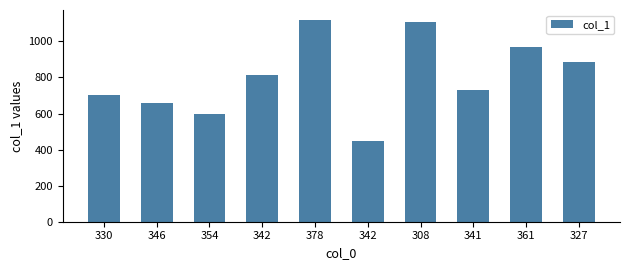

At which label is the value closest to 782?

342